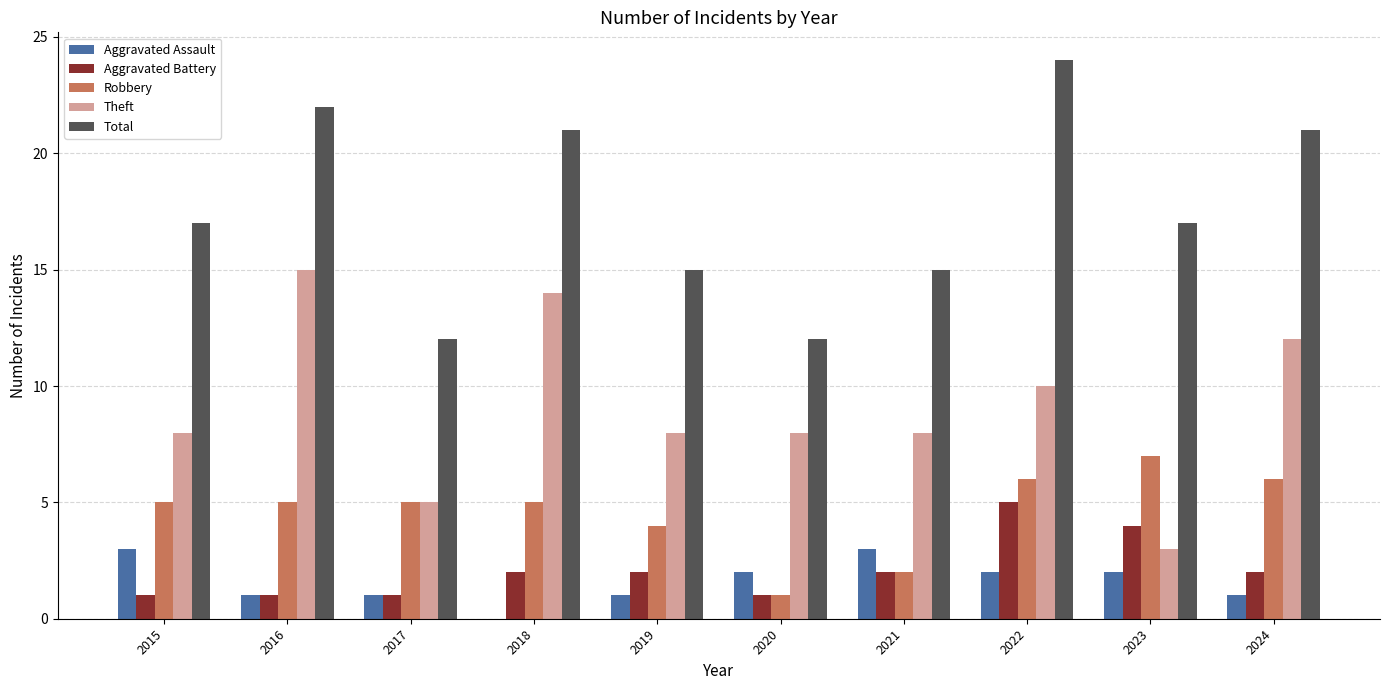

Which series changed the most between 2015 and 2017?

Total